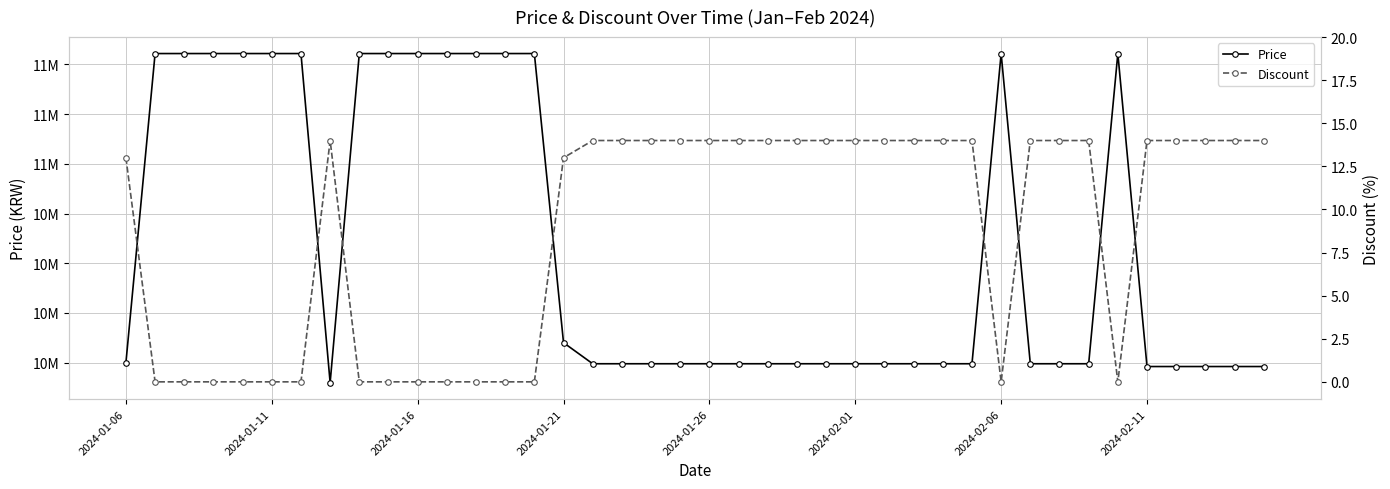

True or false: Discount and Price intersect in this chart.

False